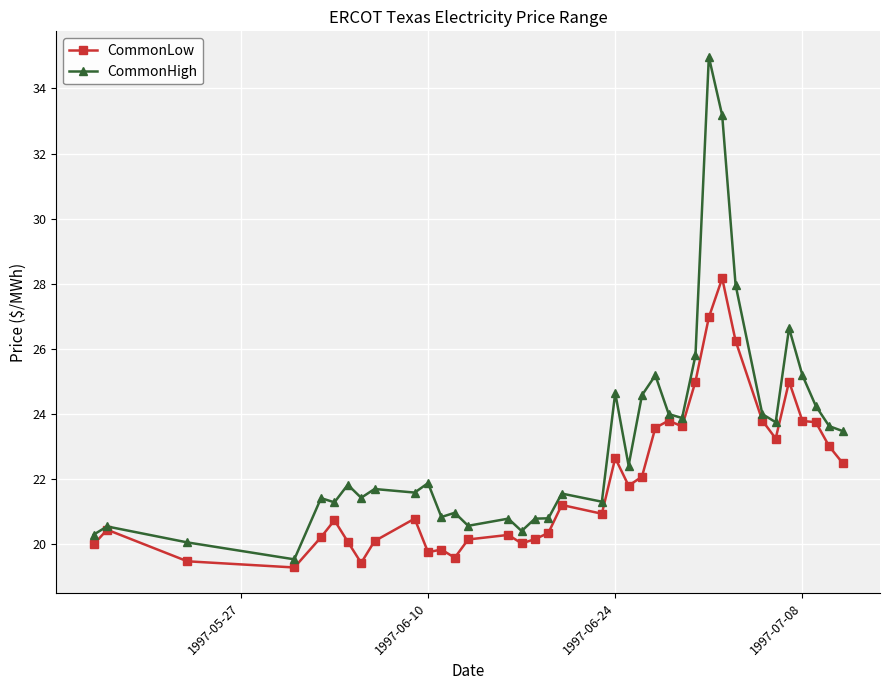

Rank the series by their average value, from highest to lowest.

CommonHigh, CommonLow